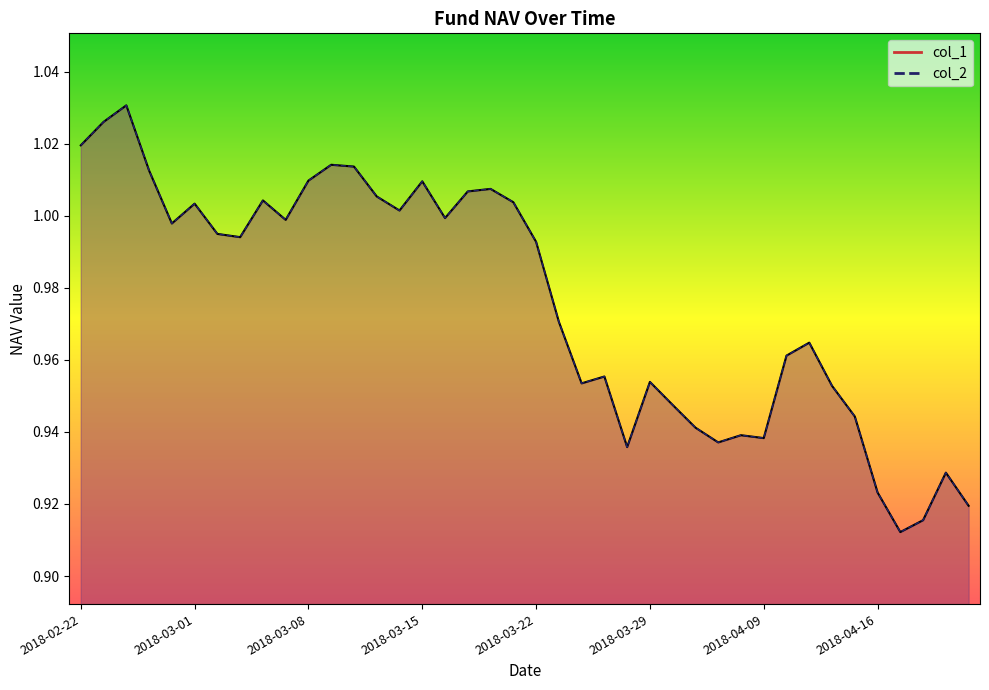

What is the maximum value shown in the chart?

1.0